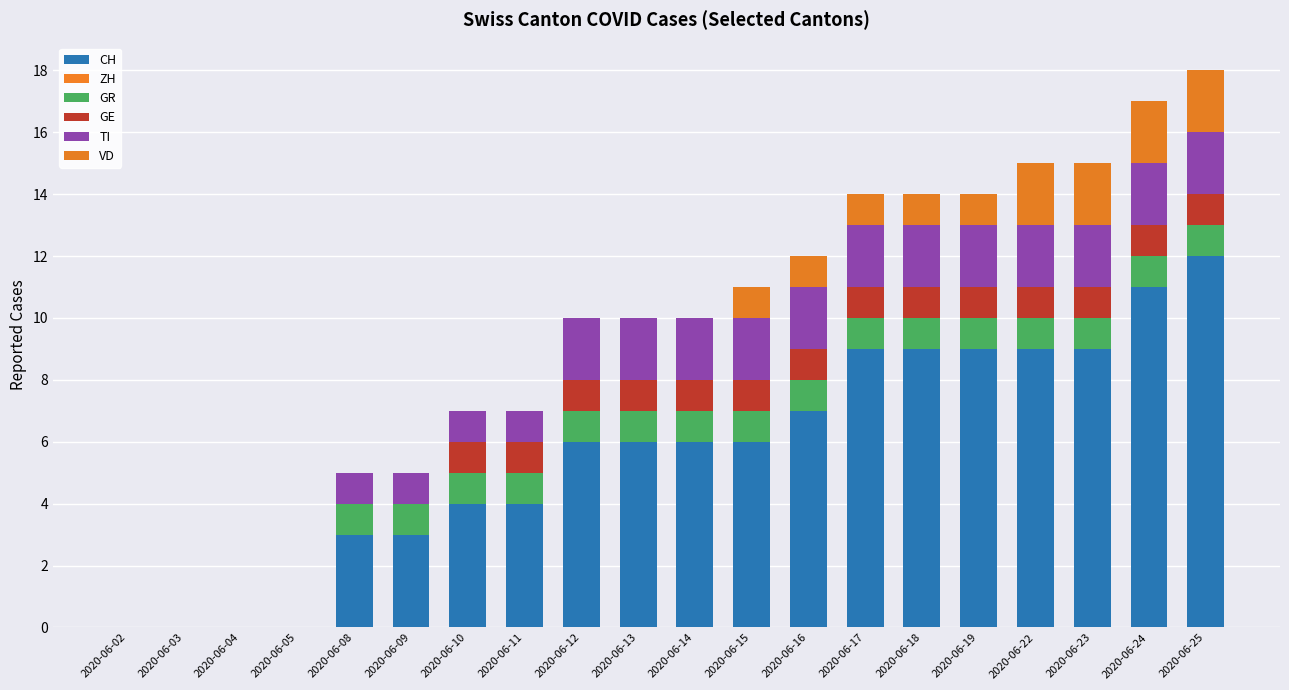

What is the value of the CH bar at the 9th from the left?

6